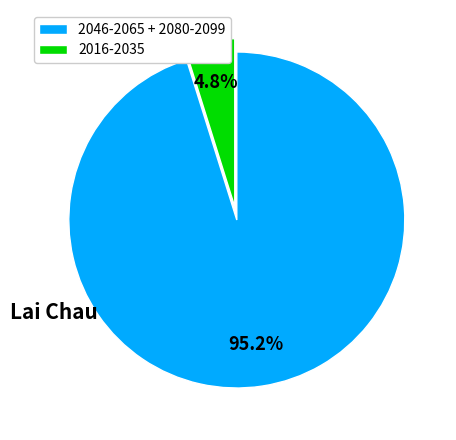

Is there any slice that represents more than half of the pie?

Yes